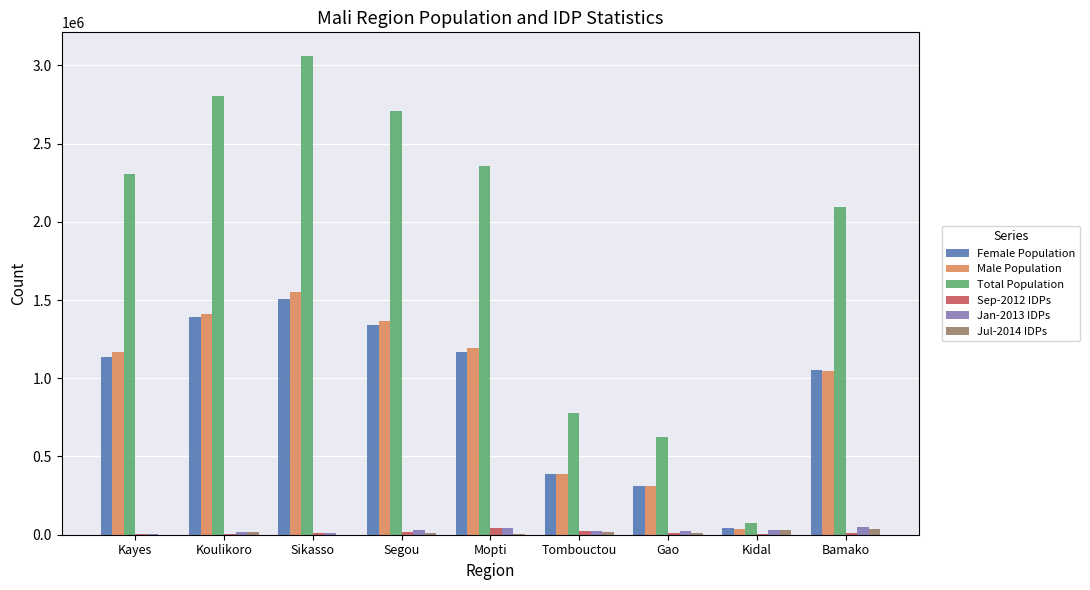

What is the sum of all Male Population values?

8472157